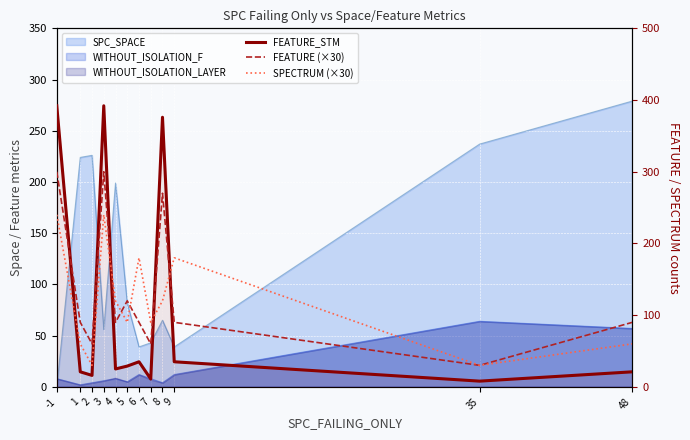

Does the chart display data point markers on the line(s)?

No